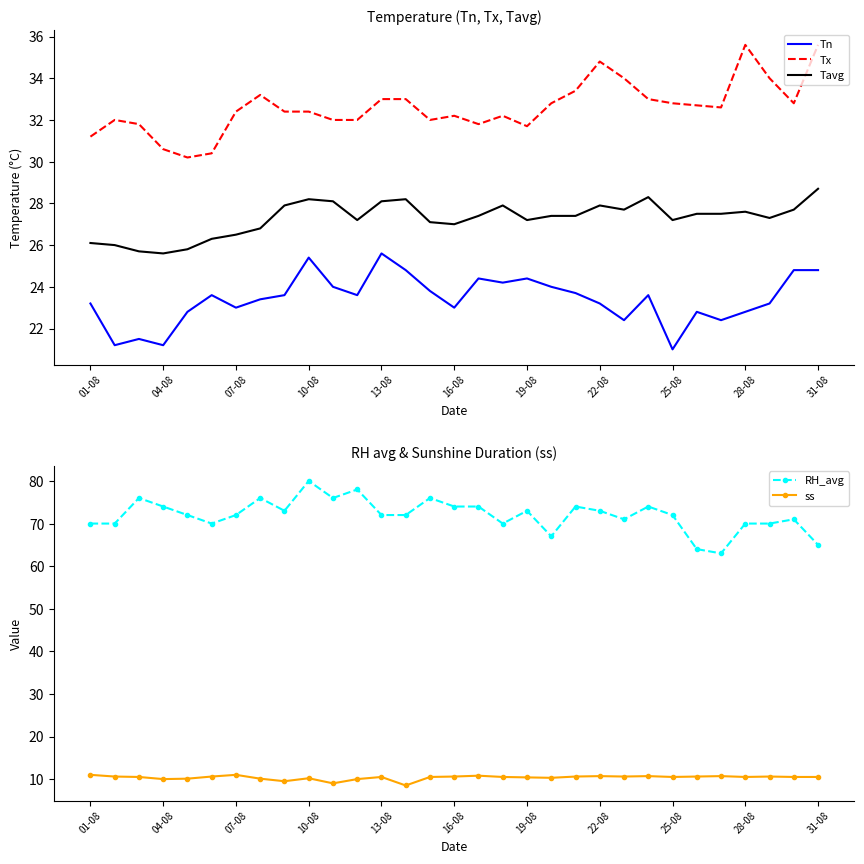

Rank the series by their maximum value, from lowest to highest.

ss, Tn, Tavg, Tx, RH_avg